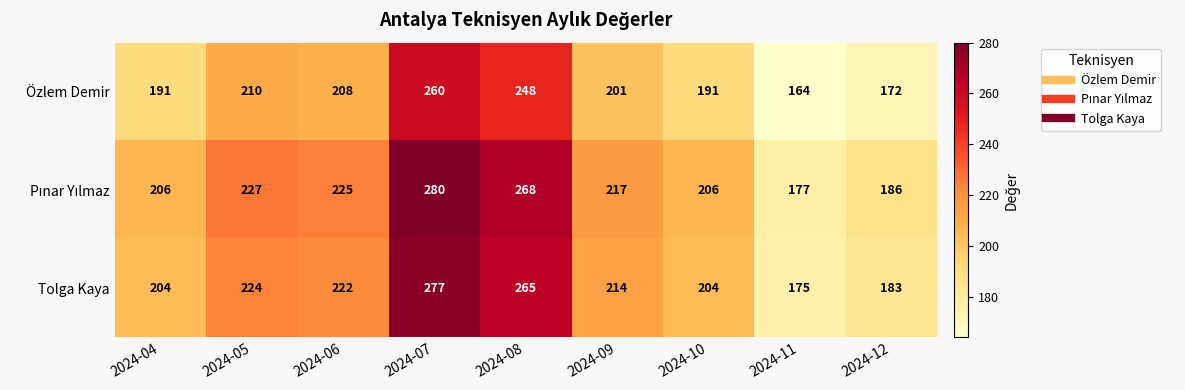

What is the difference between the Tolga Kaya values at 2024-09 and 2024-10?

10